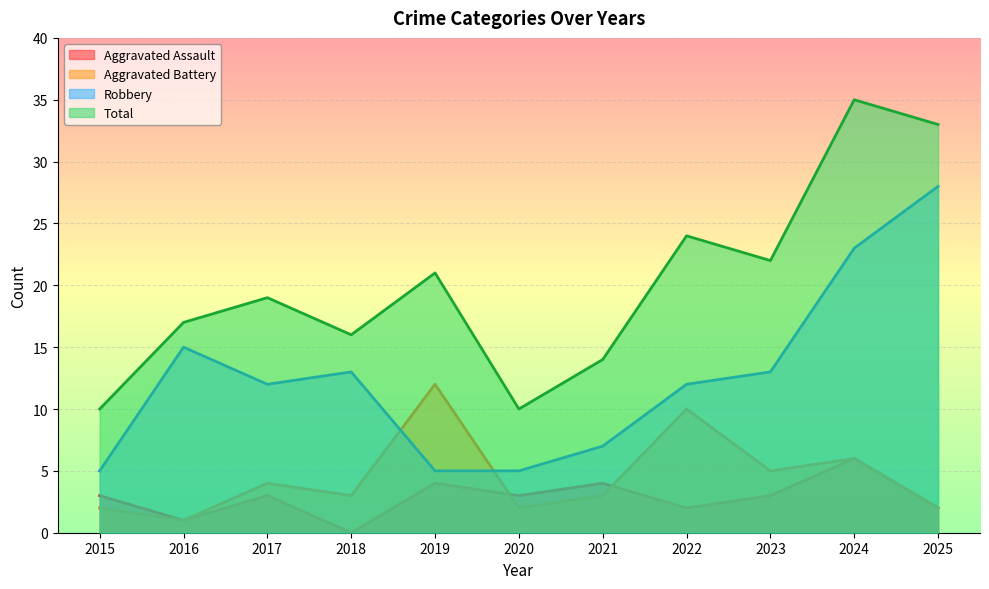

The Aggravated Assault series shows 3 at 2017. True or false?

True